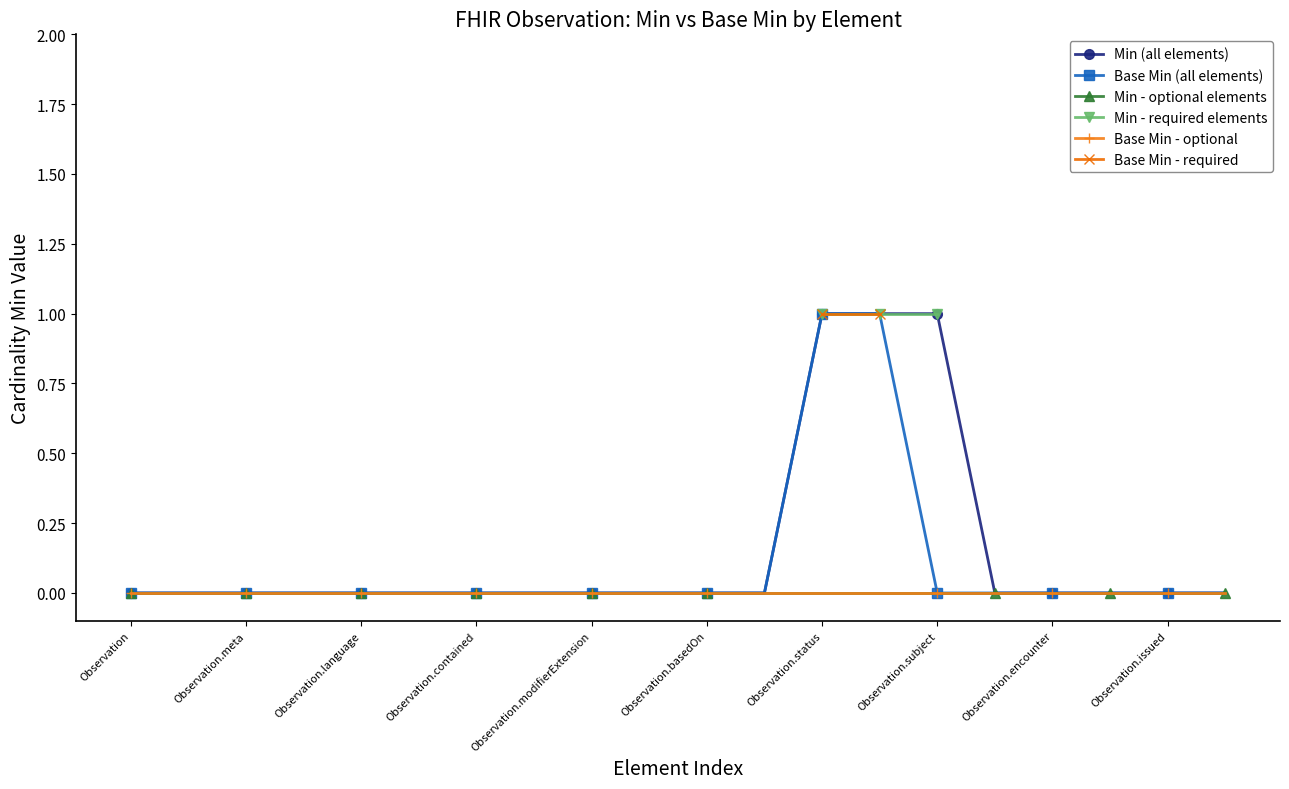

Is this an area chart (filled region under the line)?

No